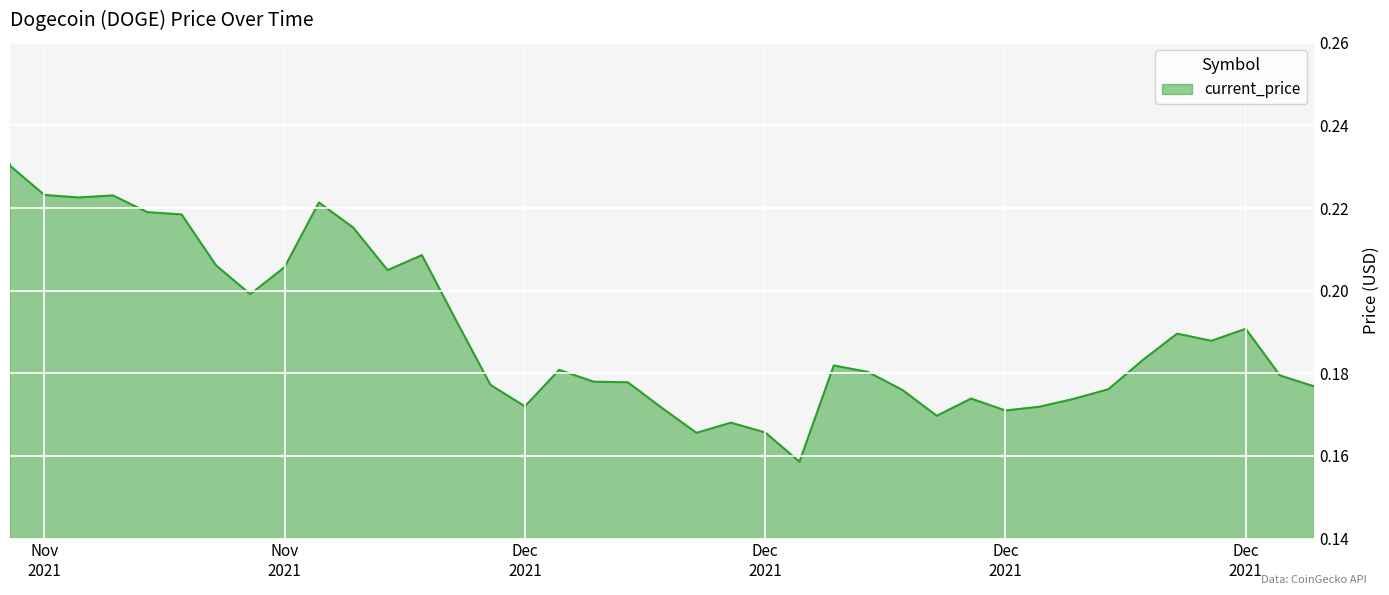

True or false: there are more than 0 points higher than both neighbors.

True